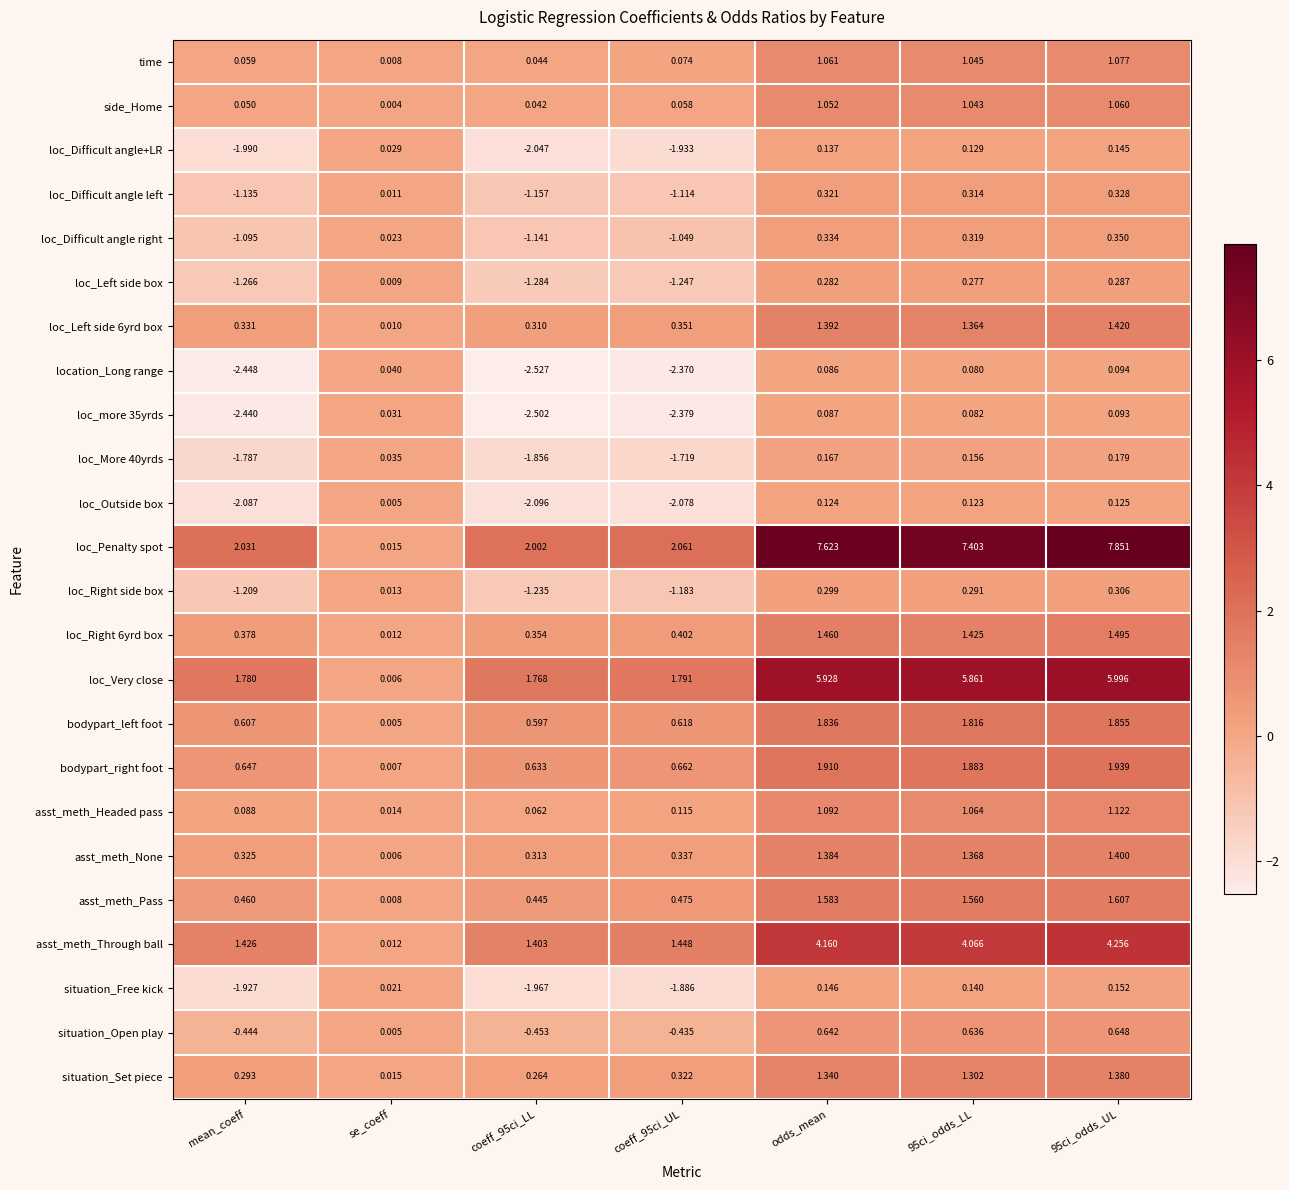

At coeff_95ci_LL, list the series in order from smallest to largest.

location_Long range, loc_more 35yrds, loc_Outside box, loc_Difficult angle+LR, situation_Free kick, loc_More 40yrds, loc_Left side box, loc_Right side box, loc_Difficult angle left, loc_Difficult angle right, situation_Open play, side_Home, time, asst_meth_Headed pass, situation_Set piece, loc_Left side 6yrd box, asst_meth_None, loc_Right 6yrd box, asst_meth_Pass, bodypart_left foot, bodypart_right foot, asst_meth_Through ball, loc_Very close, loc_Penalty spot